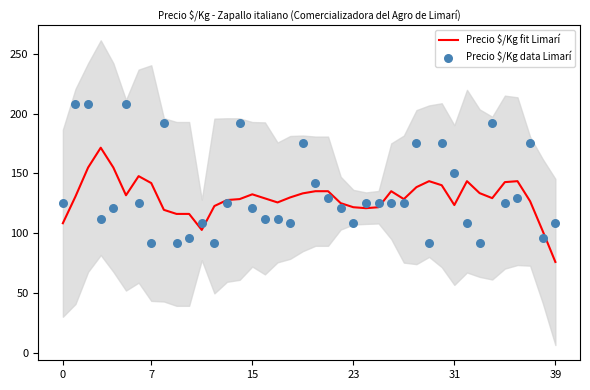

Which series has the widest spread of Y values?

Precio $/Kg data Limarí